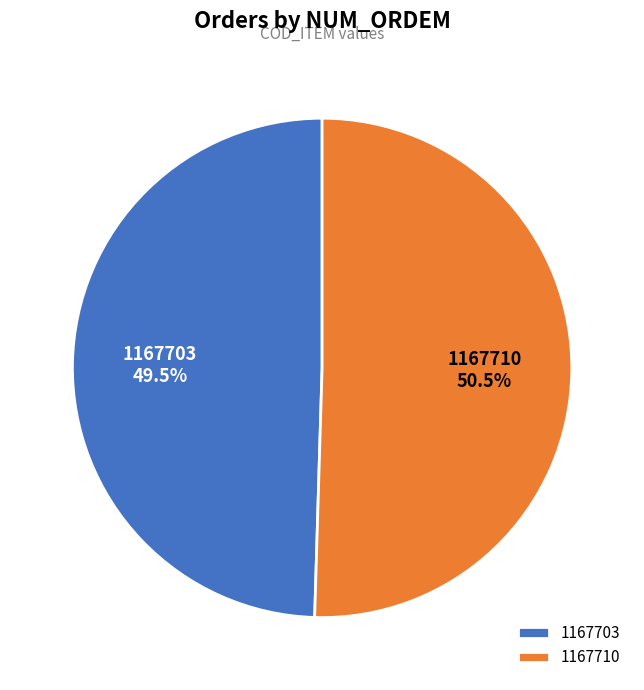

Is it true that 1167703 is 40% of the pie?

False